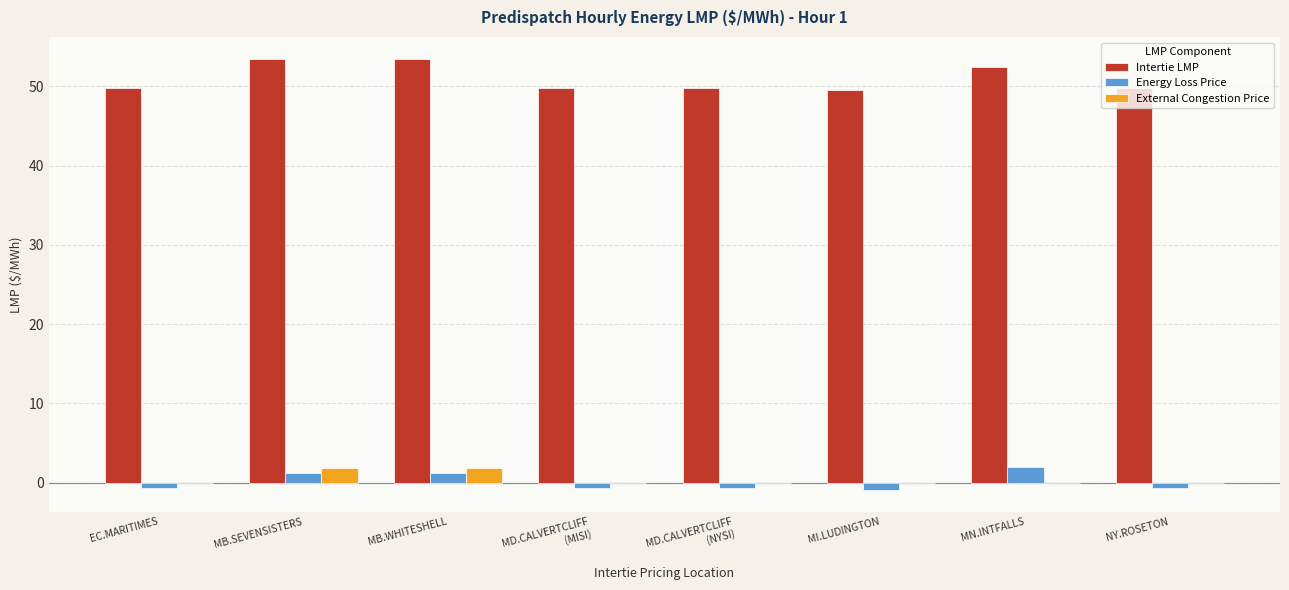

The Energy Loss Price series shows 1.2 at MB.WHITESHELL. True or false?

True